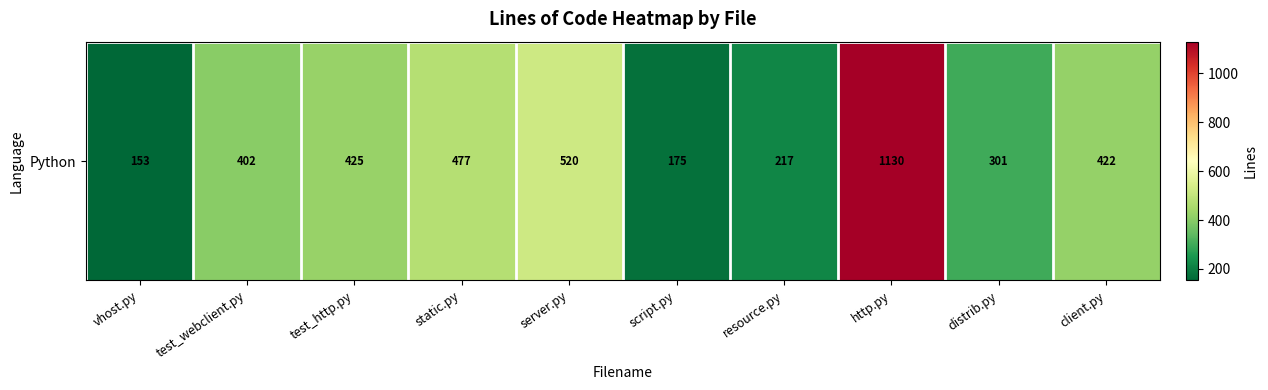

Reading left to right, transcribe all the data shown in this chart.

vhost.py=153	test_webclient.py=402	test_http.py=425	static.py=477	server.py=520	script.py=175	resource.py=217	http.py=1130	distrib.py=301	client.py=422